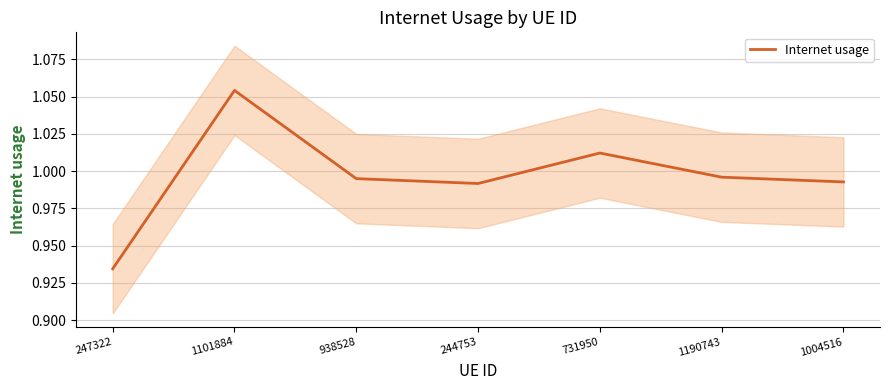

Between 244753 and 1190743, which is larger?

1190743